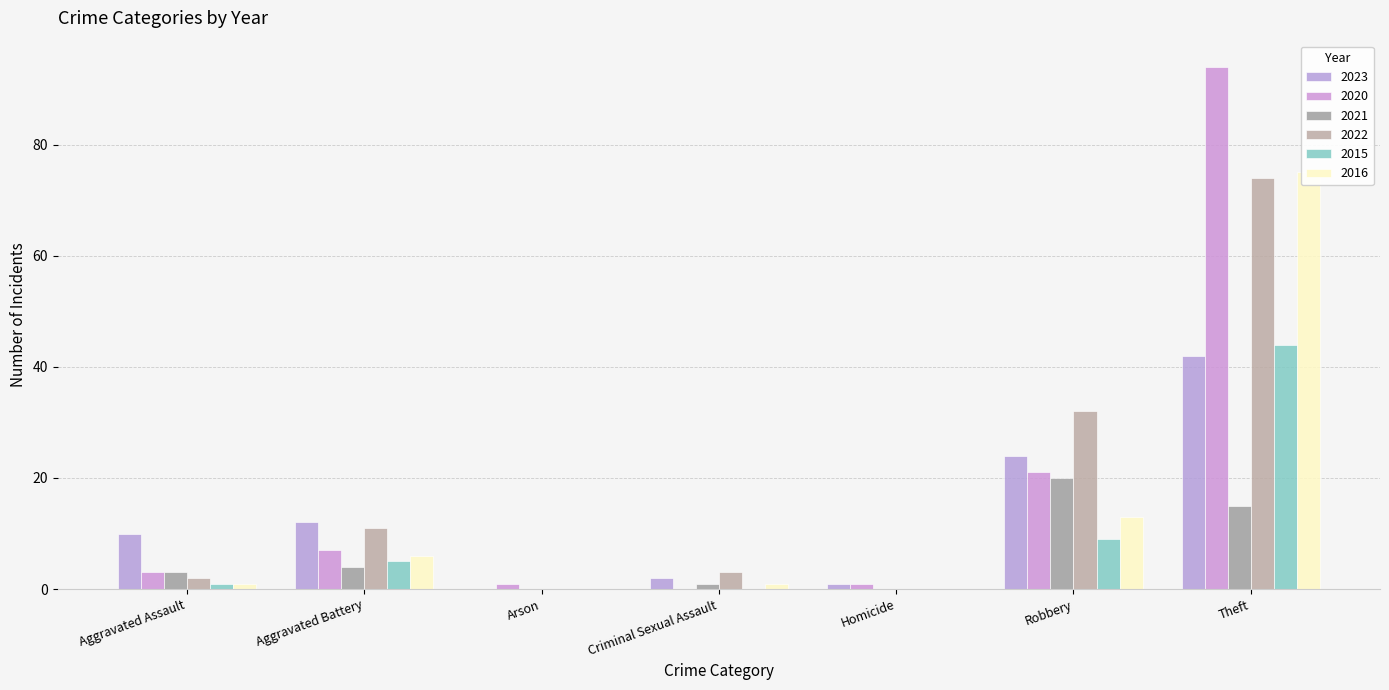

Where does the 2016 series first go above 1?

Aggravated Battery